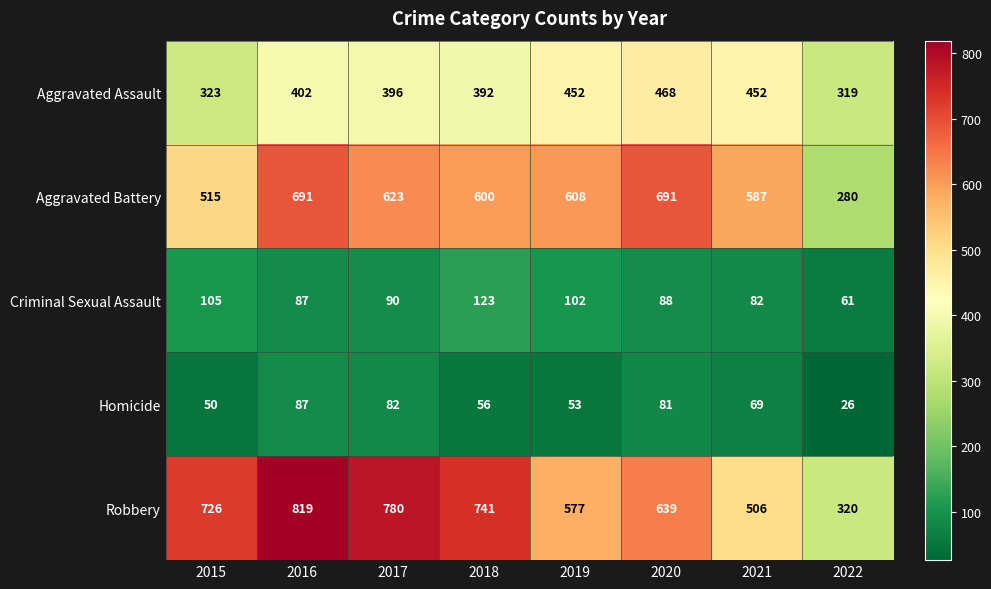

At how many categories does at least one series exceed 522?

7